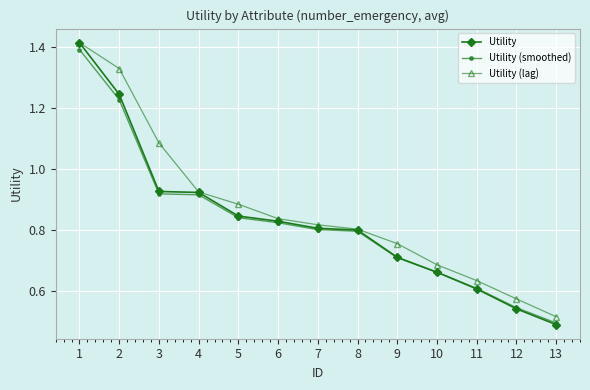

Between 5 and 9, which series saw the biggest shift?

Utility